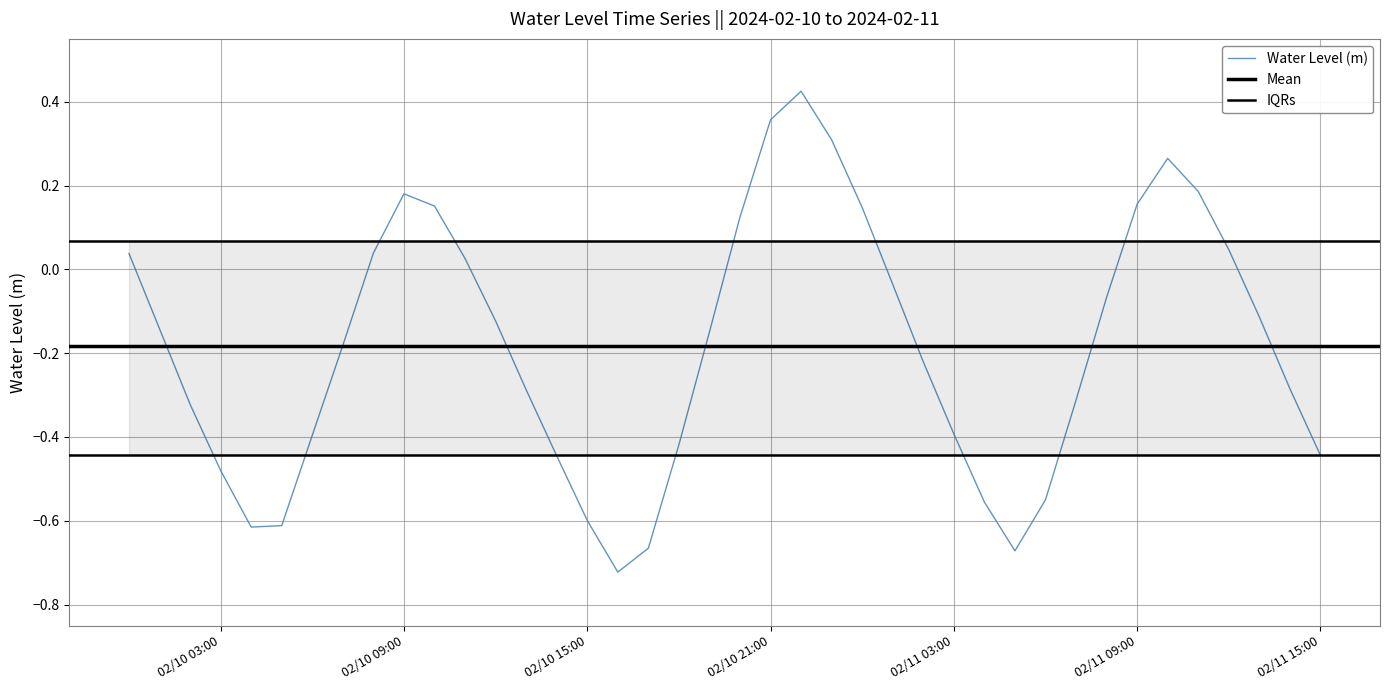

How many data points does each series have?

40